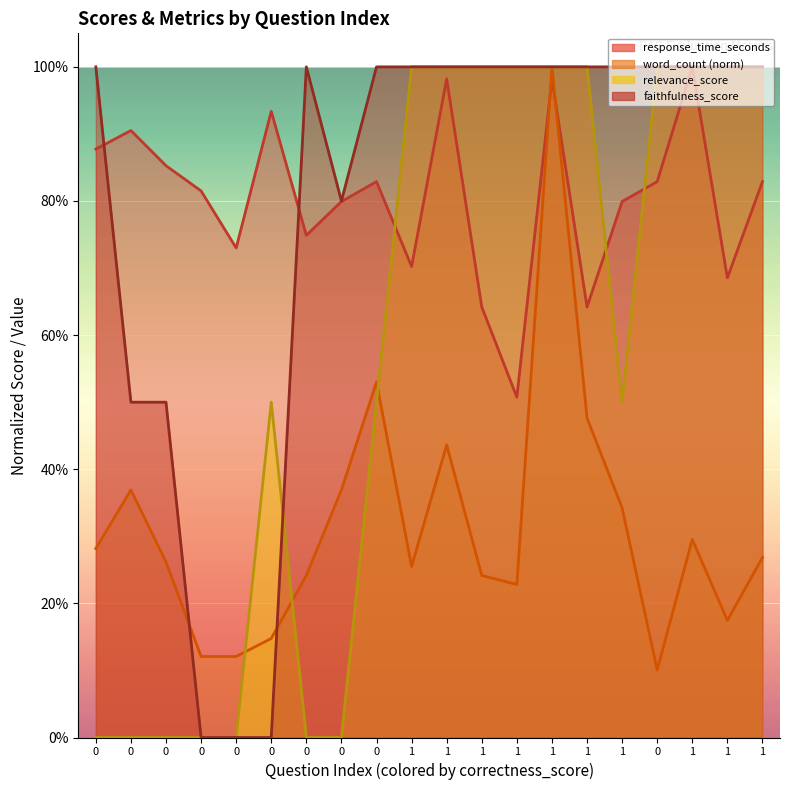

Does the chart display data point markers on the line(s)?

No